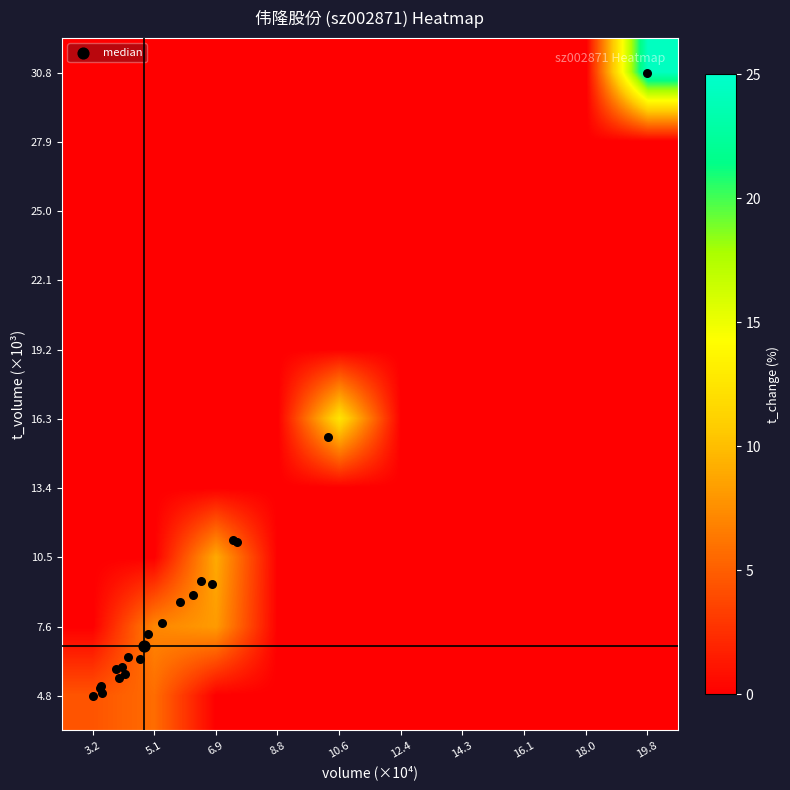

How many categories are shown in the chart?

10